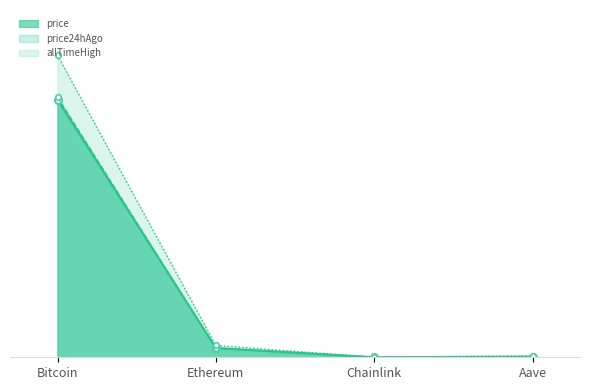

What is the sum of the price values at Bitcoin and Chainlink?

107581.4